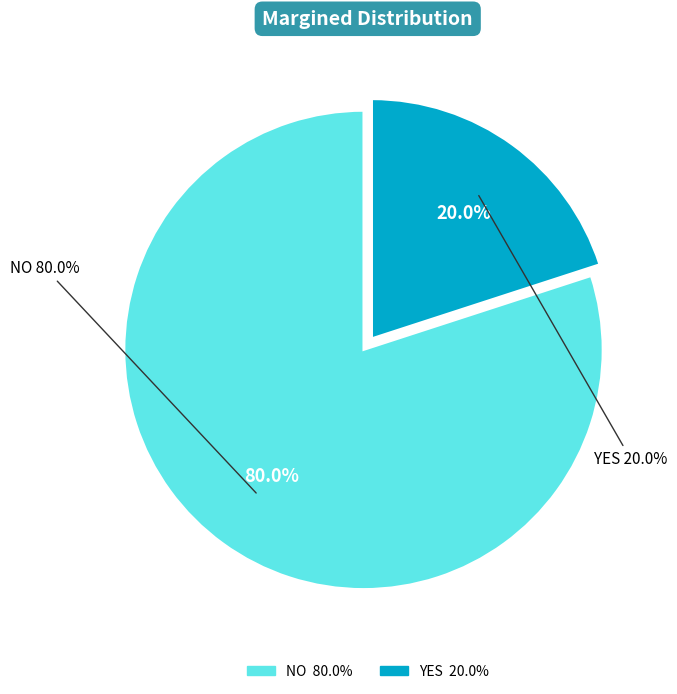

Rank the categories by value from highest to lowest.

NO, YES